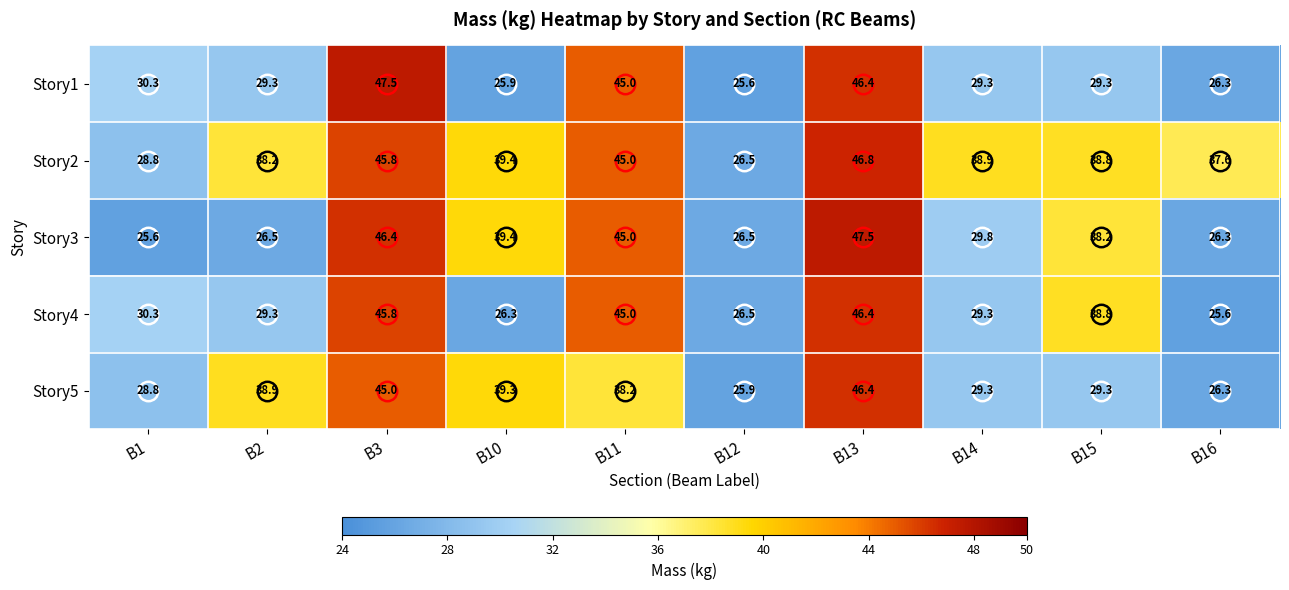

What is the difference between the maximum and minimum values in the Story5 series?

20.5